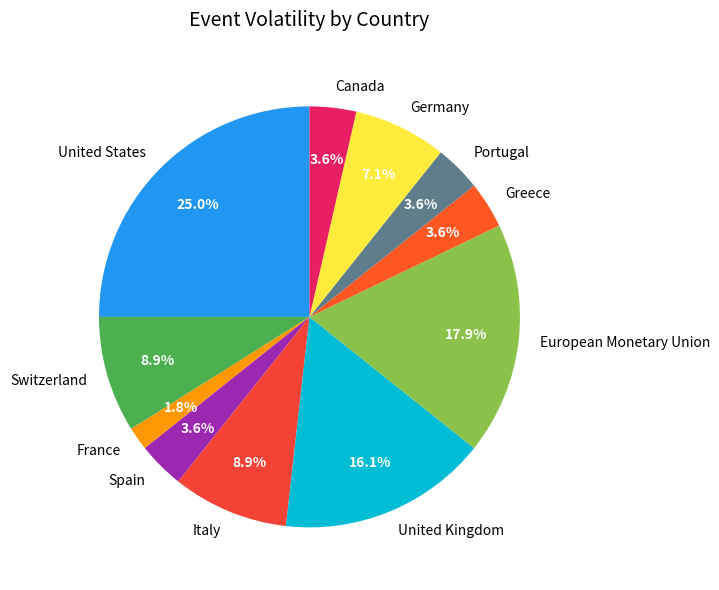

The France slice represents 2% of the pie. True or false?

True